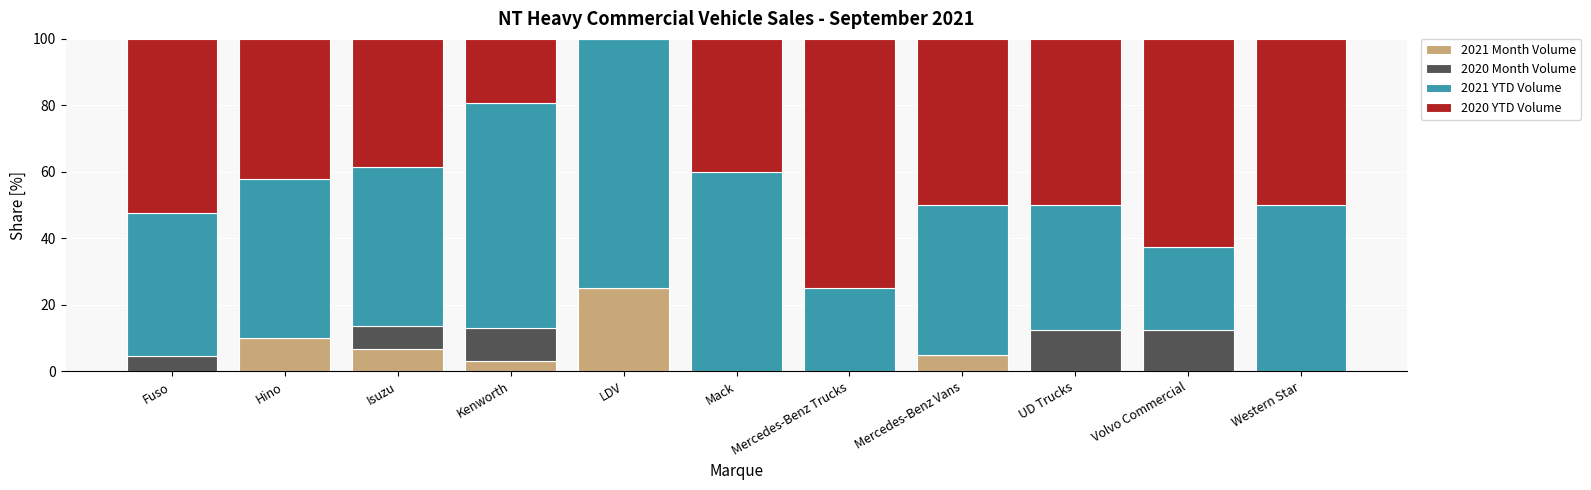

What is the total value across all series at LDV?

100.0